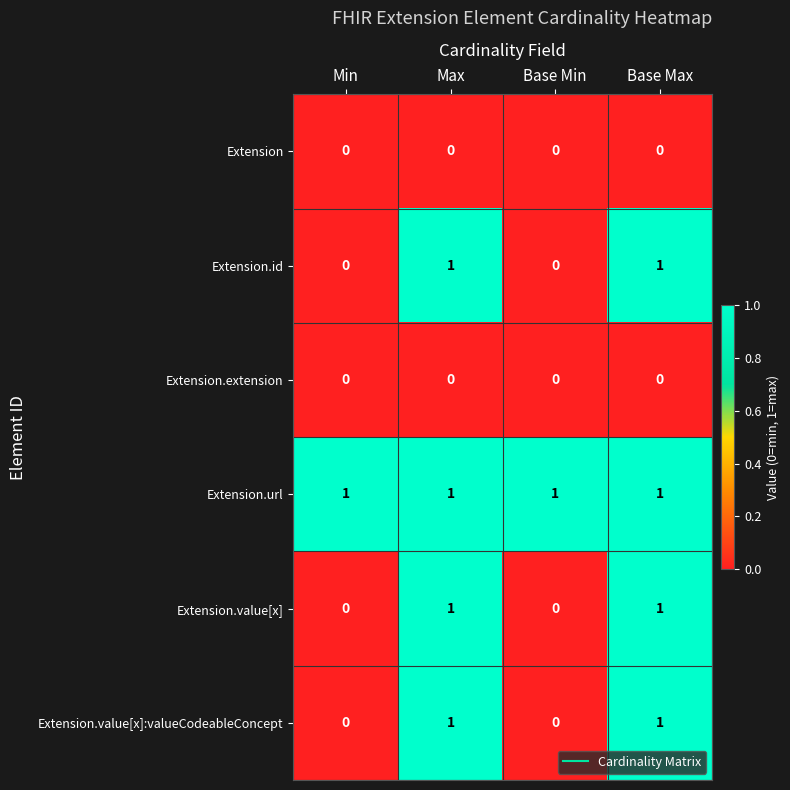

Which series has the largest total across all categories?

Extension.url